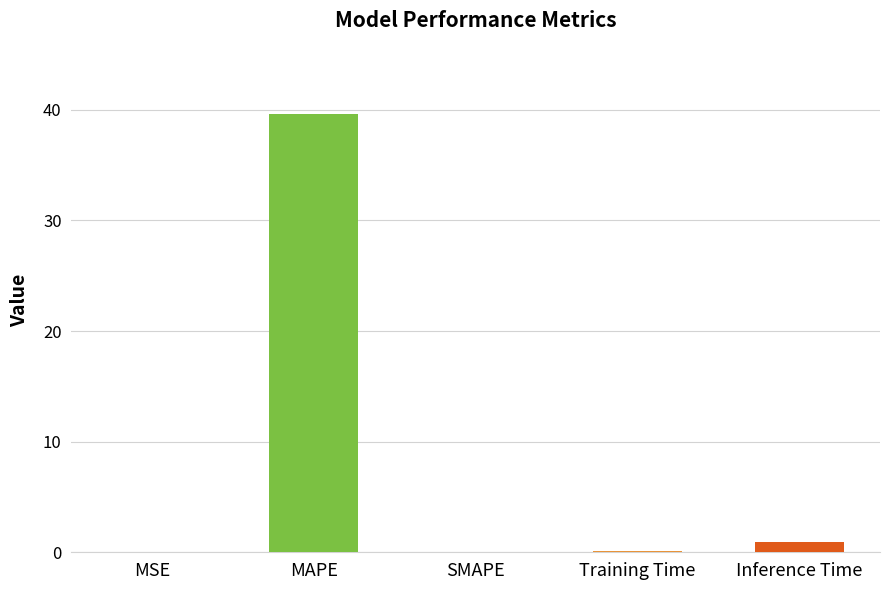

Which has a higher value, Training Time or Inference Time?

Inference Time